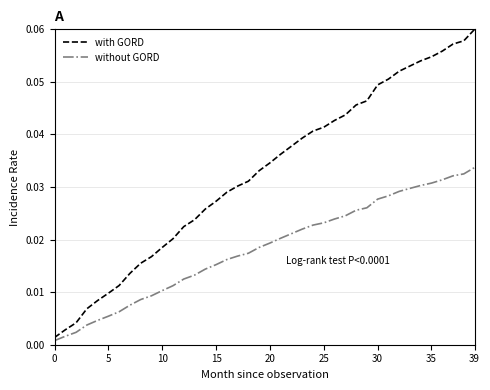

True or false: without GORD and with GORD cross at least once.

False